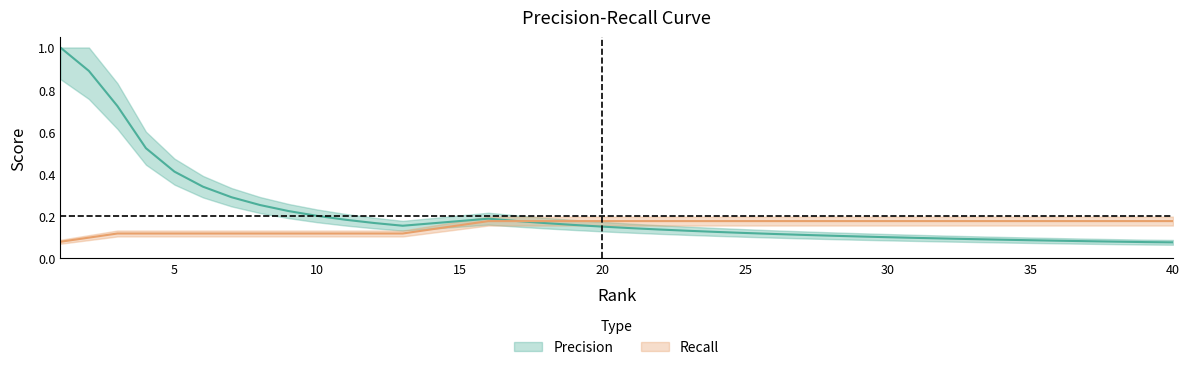

How many Recall values are between 0 and 1?

40